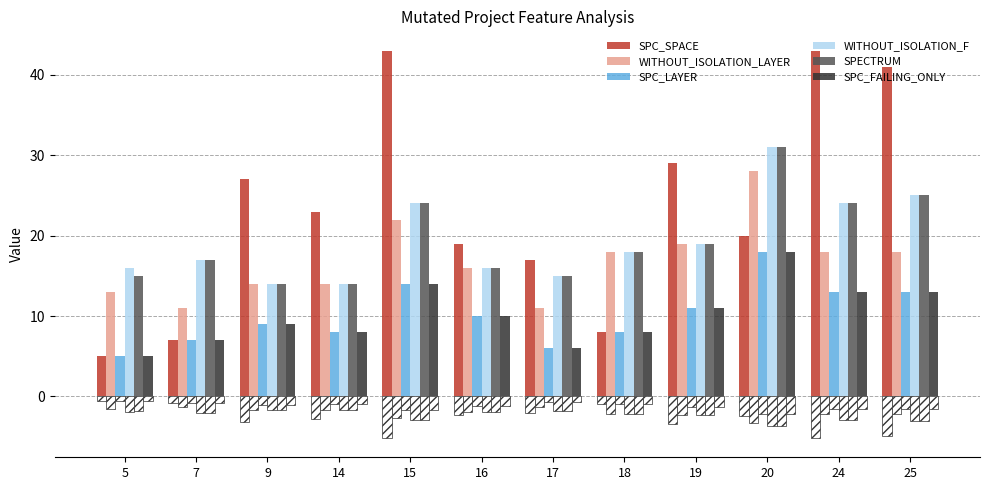

What is the difference between the WITHOUT_ISOLATION_F values at 25 and 9?

11